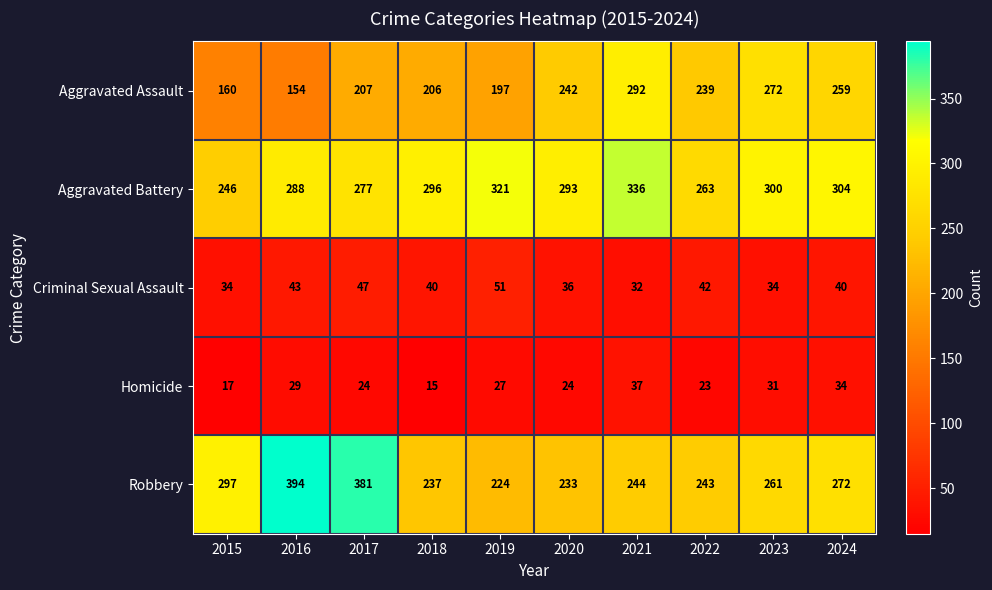

What is the lowest value of the Robbery series?

224